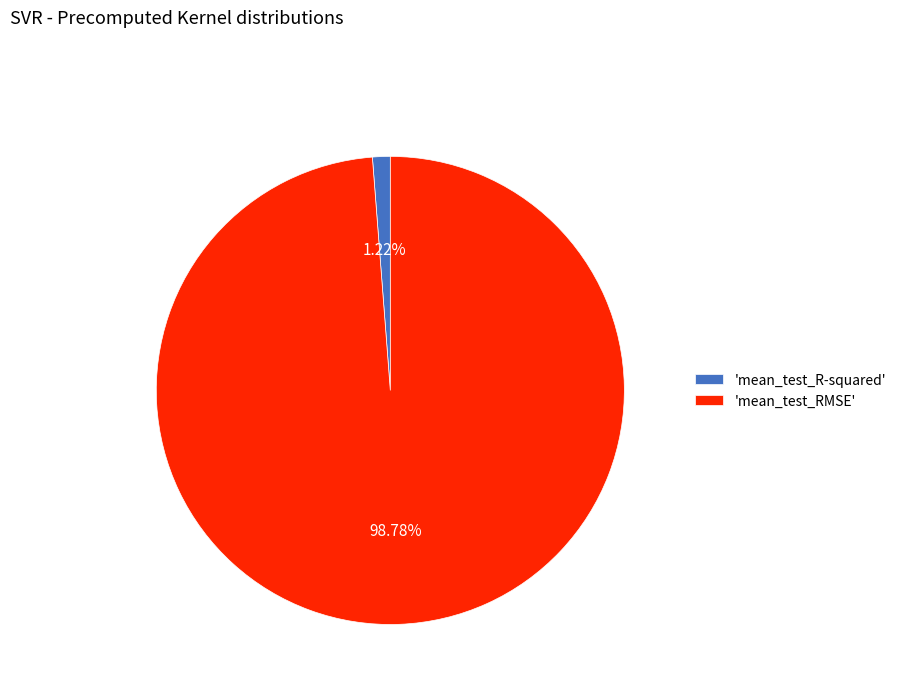

Count the number of slices in the pie.

2